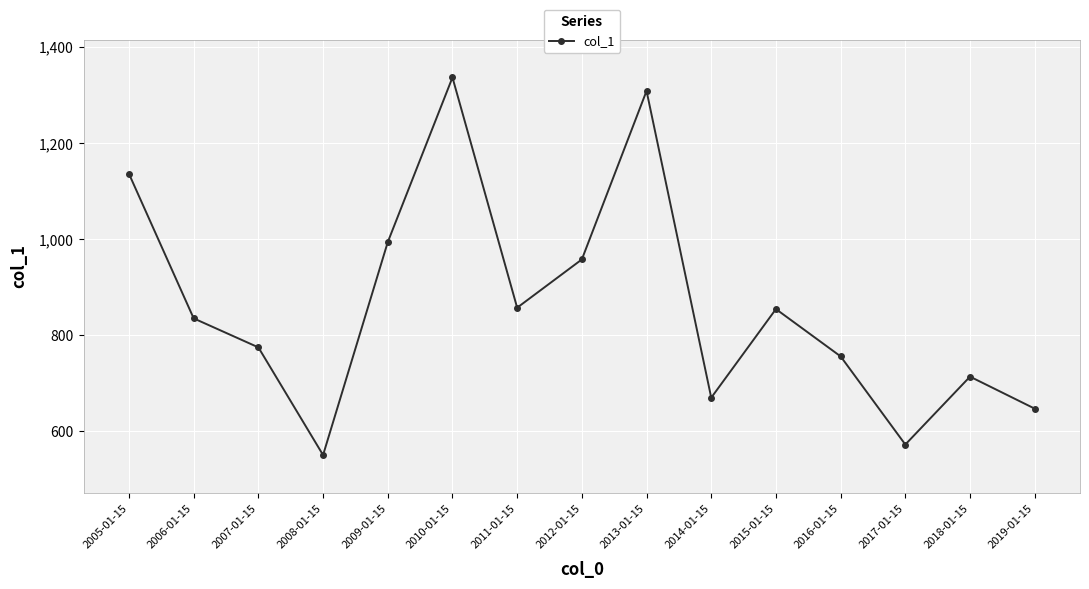

Where is the data nearest to the value 943?

2012-01-15